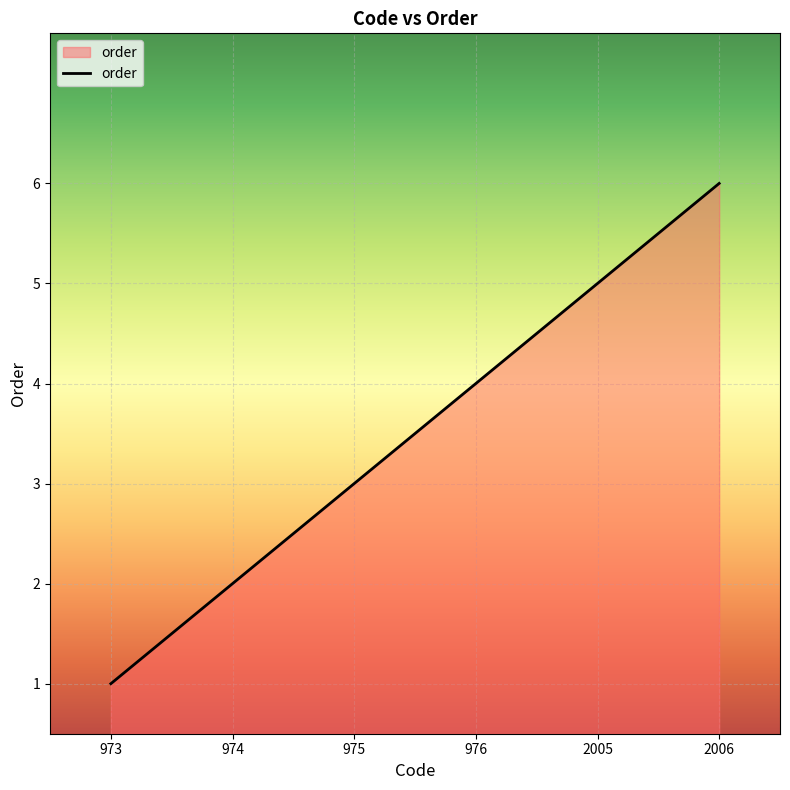

Which category has the lowest value across all series?

973